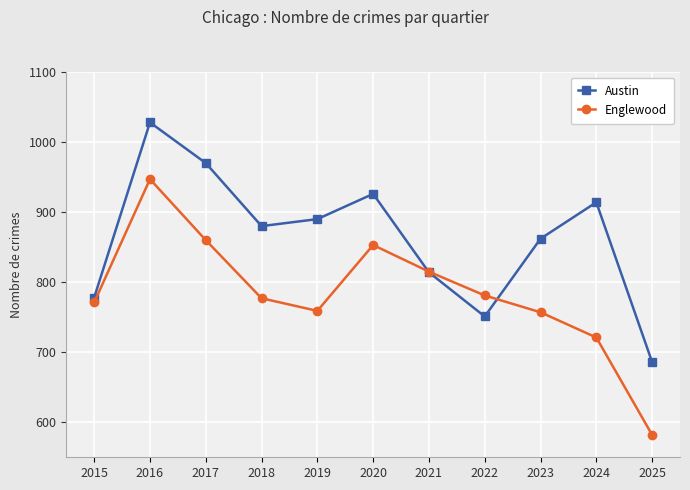

Rank the series by their maximum value, from highest to lowest.

Austin, Englewood